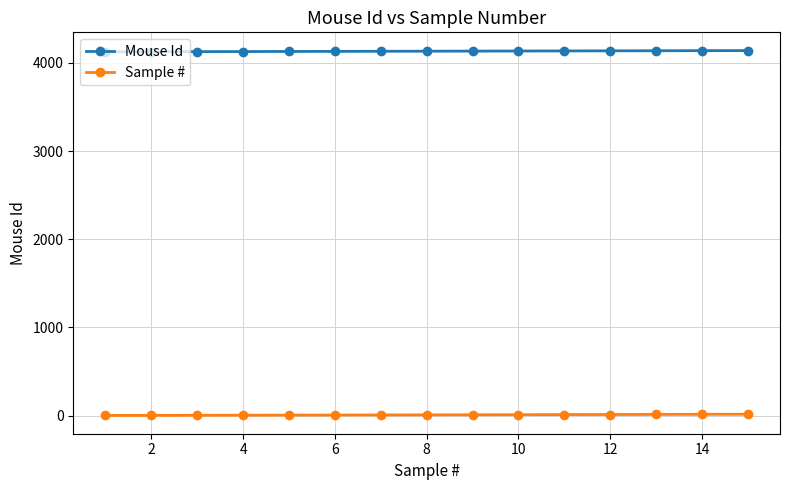

How many lines are shown in the chart?

2